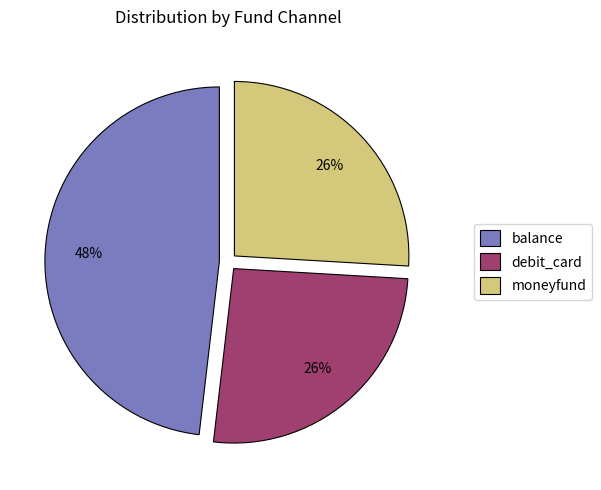

What percentage is the debit_card slice, to the nearest percent?

26%